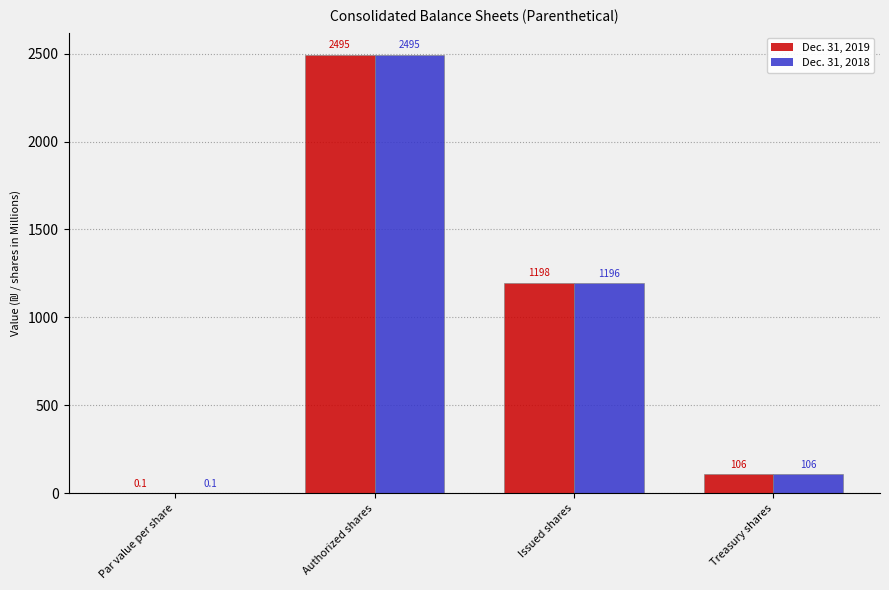

Which series has the largest total across all categories?

Dec. 31, 2019